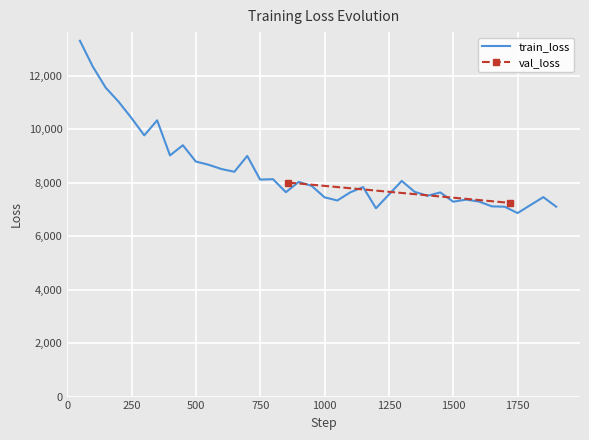

What is the sum of all values?

320621.4